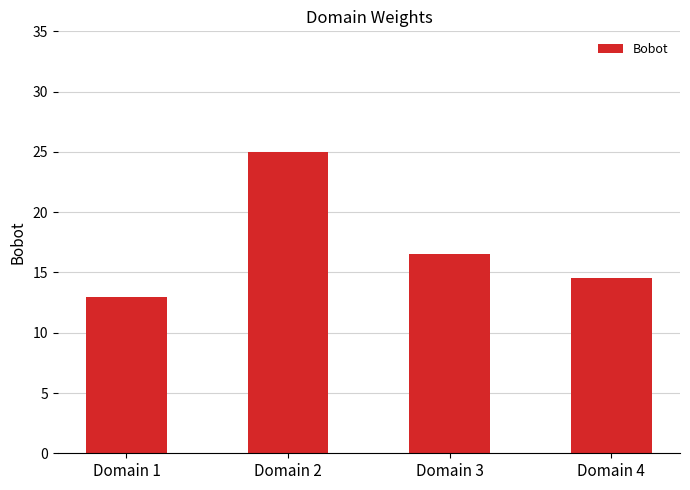

Approximately how many times larger is the value at Domain 1 compared to Domain 4?

0.9